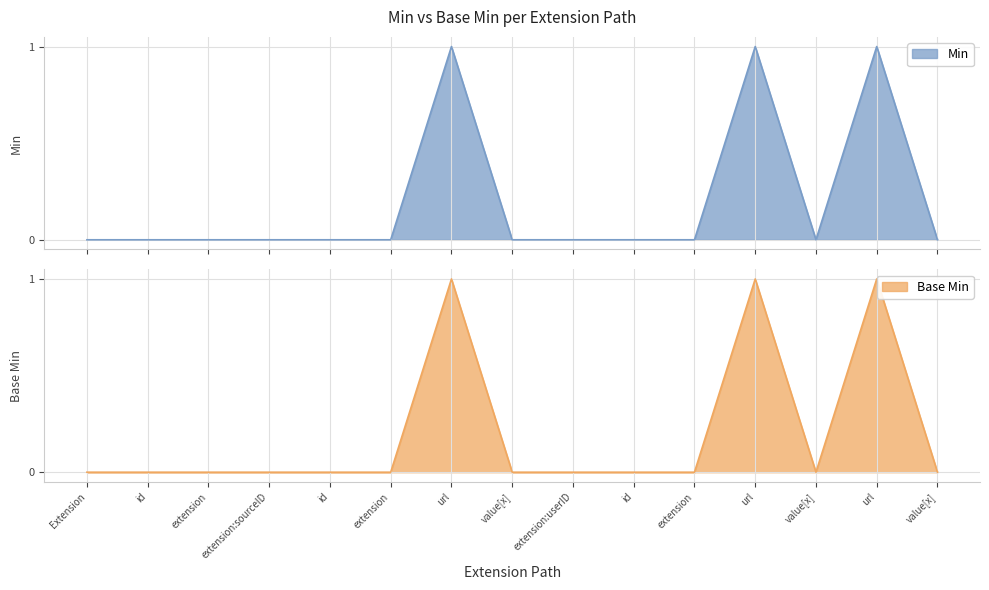

At how many categories does at least one series exceed 0?

3